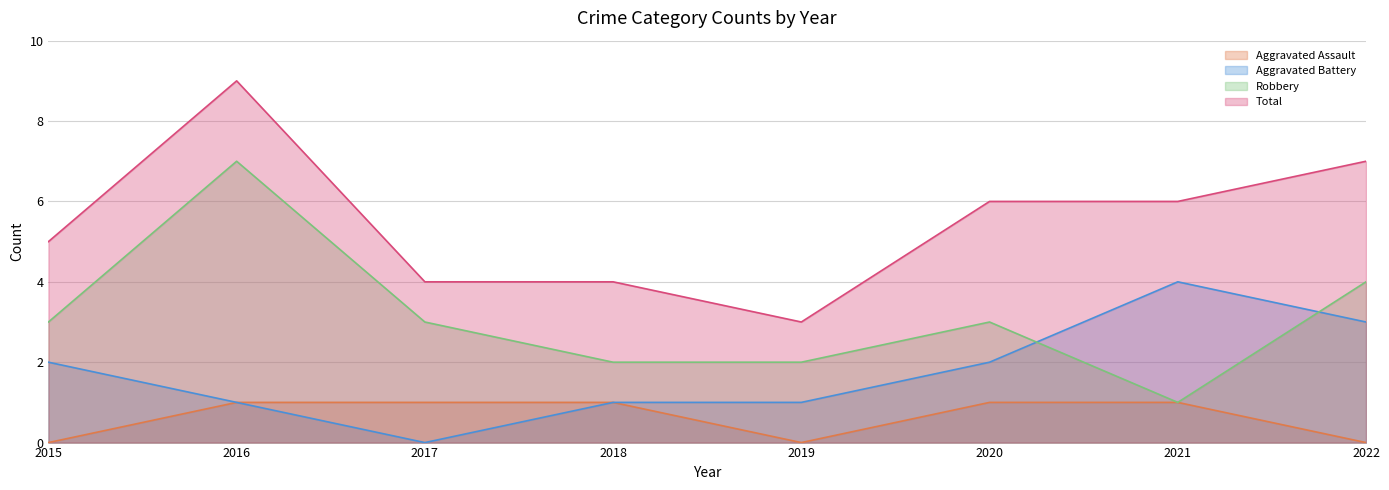

How many Aggravated Battery values are between 1 and 3?

6